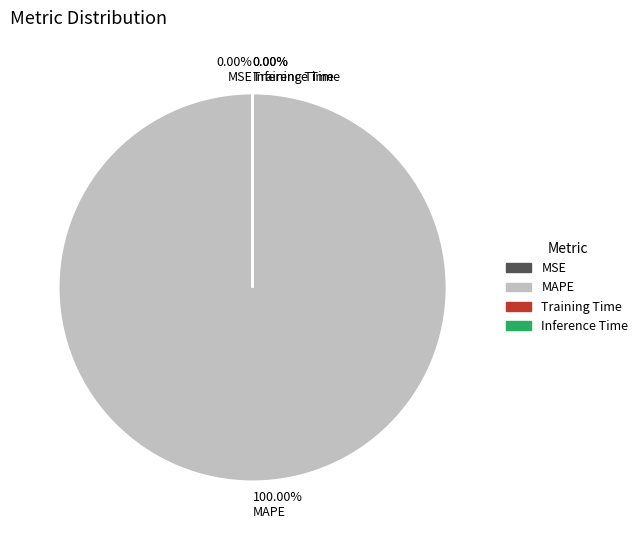

What is the largest slice in the pie chart?

MAPE